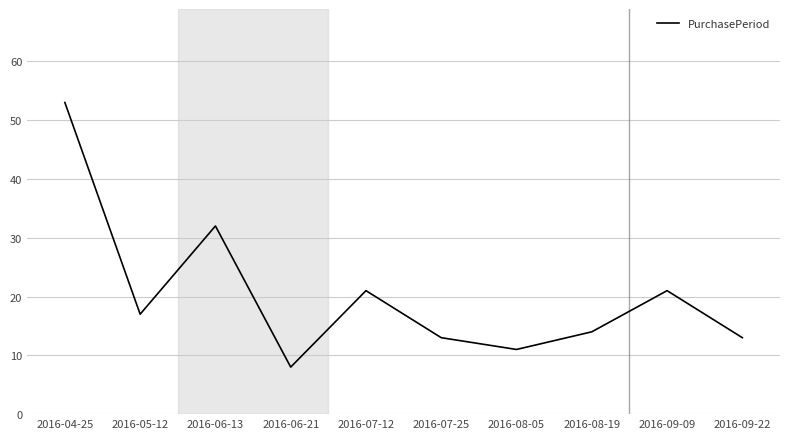

Is it true that the value at 2016-07-25 is 6?

False